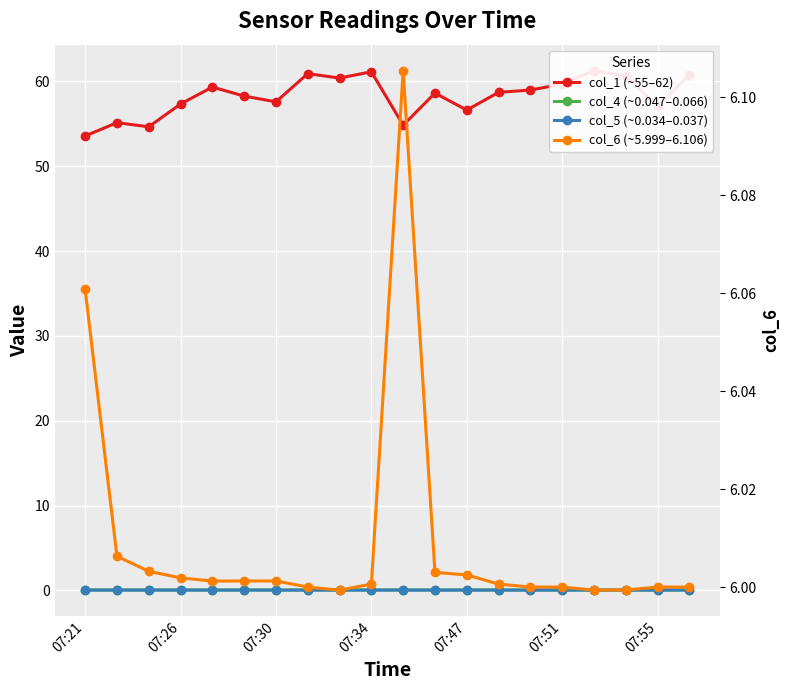

What are all the series names shown in the legend?

col_1 (~55–62), col_4 (~0.047–0.066), col_5 (~0.034–0.037), col_6 (~5.999–6.106)